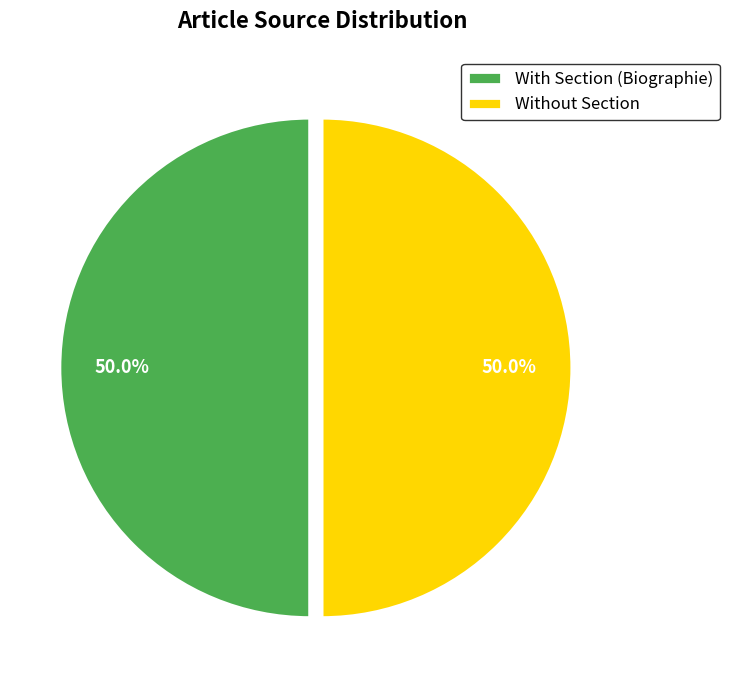

Approximately how many times larger is the value at Without Section compared to With Section (Biographie)?

1.0